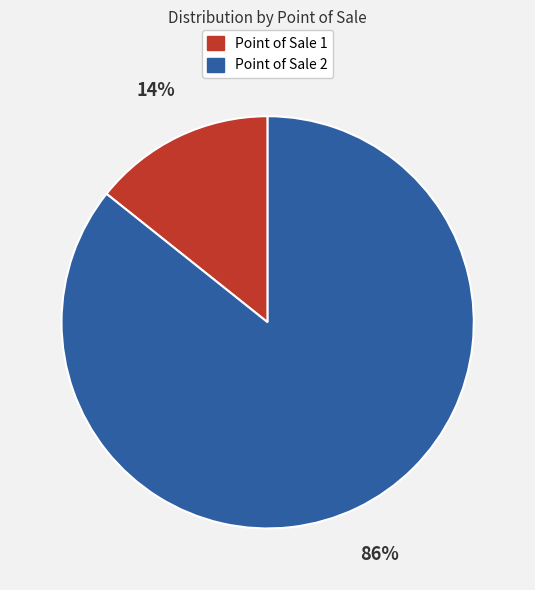

Between Point of Sale 2 and Point of Sale 1, which is larger?

Point of Sale 2